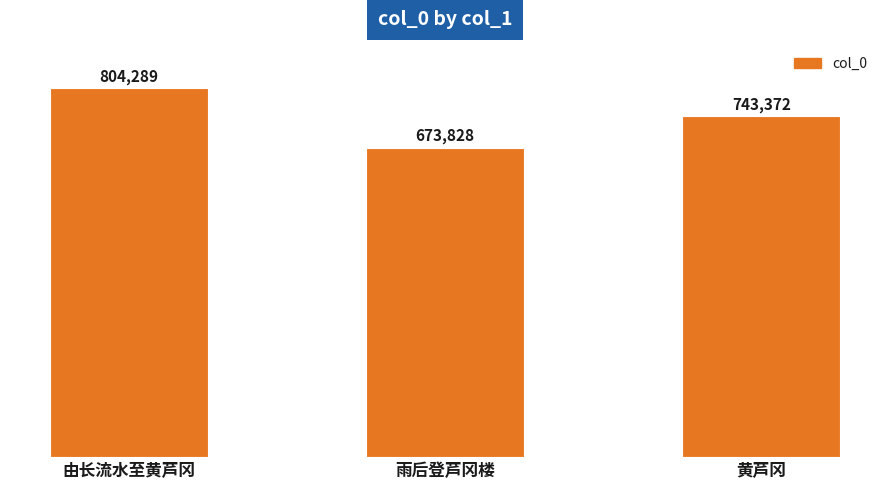

The value at 雨后登芦冈楼 is 673828. True or false?

True